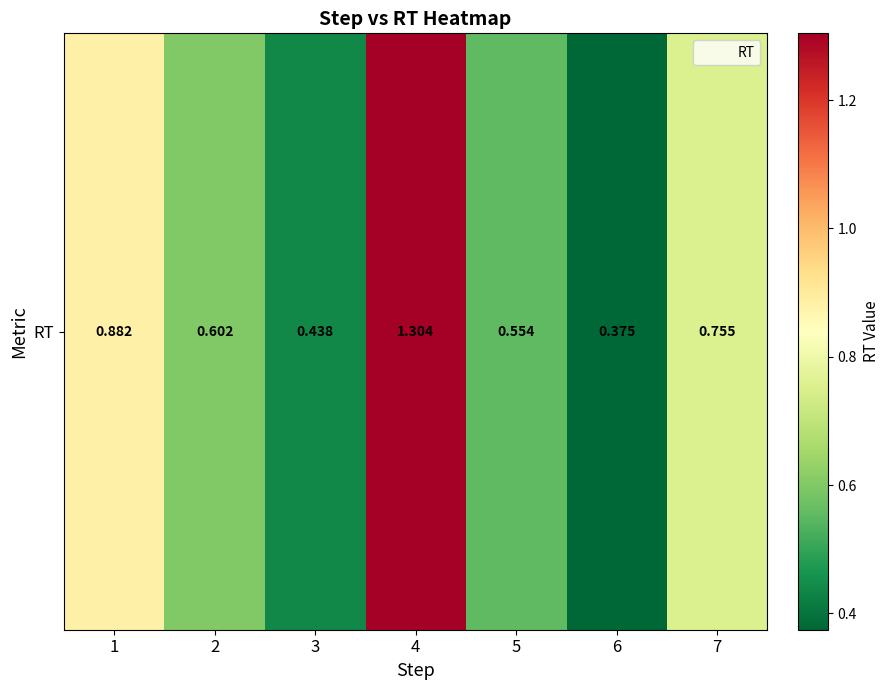

True or false: the data shows 0.6 at 5.

True